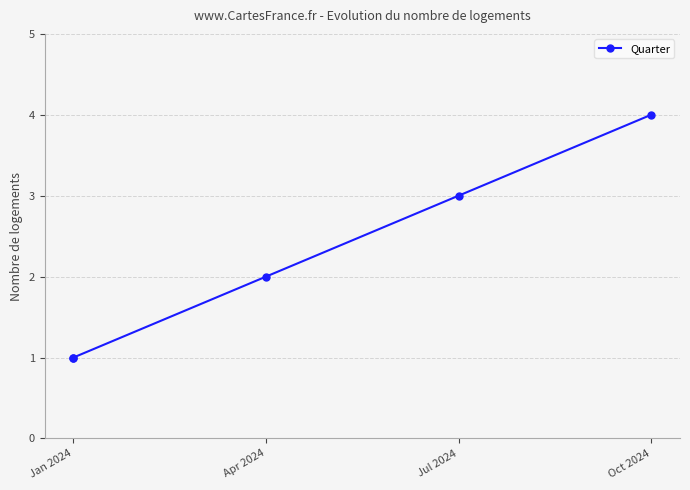

Which has a higher value, Jul 2024 or Jan 2024?

Jul 2024